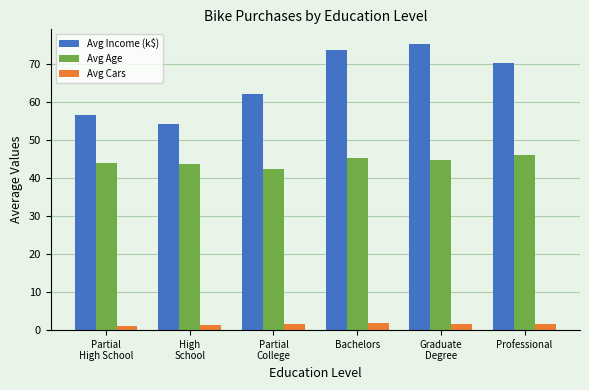

What is the spread (max minus min) of values at Bachelors?

72.0